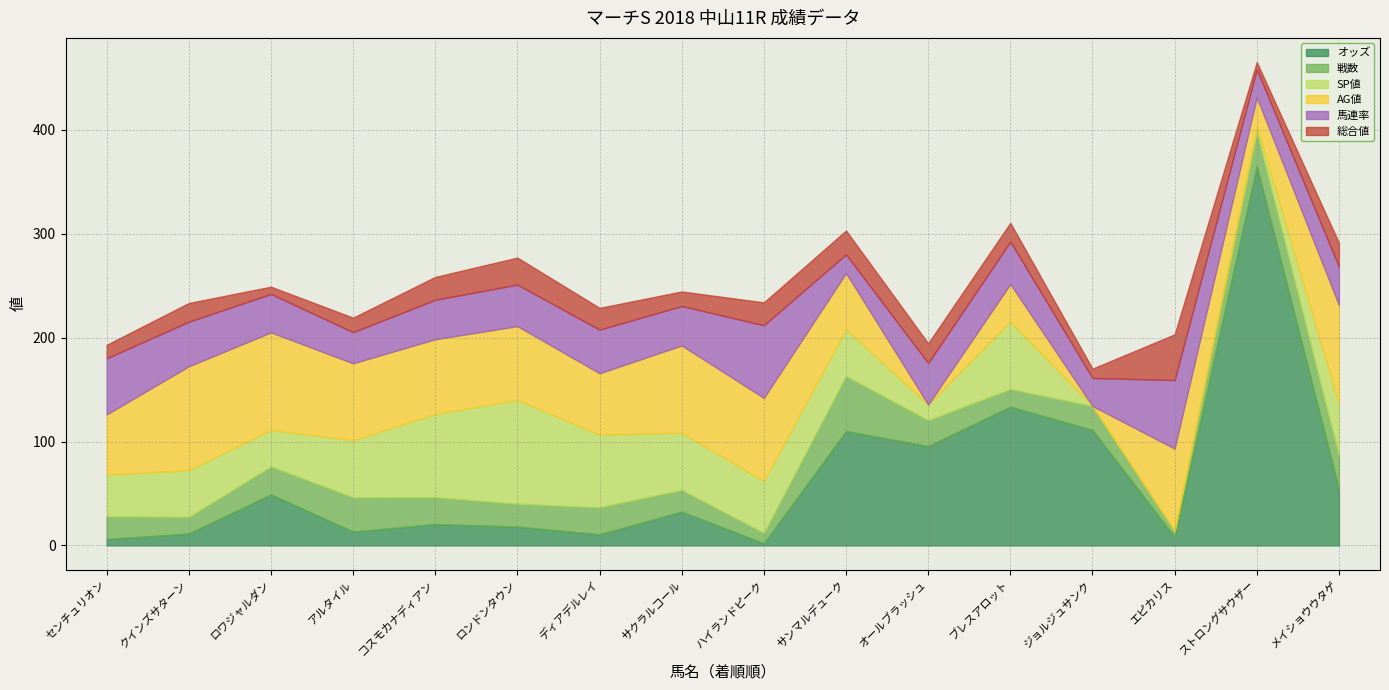

At which category does the chart reach its peak across all series?

ストロングサウザー